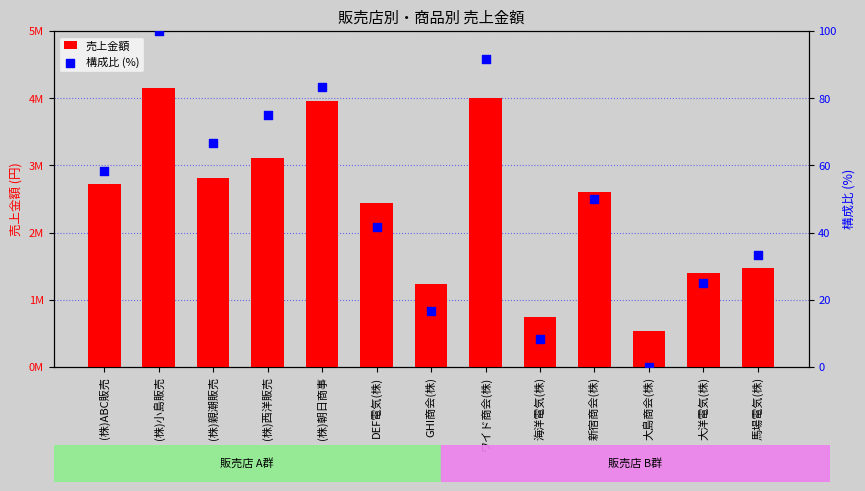

What are all the series names shown in the legend?

売上金額, 構成比 (%)